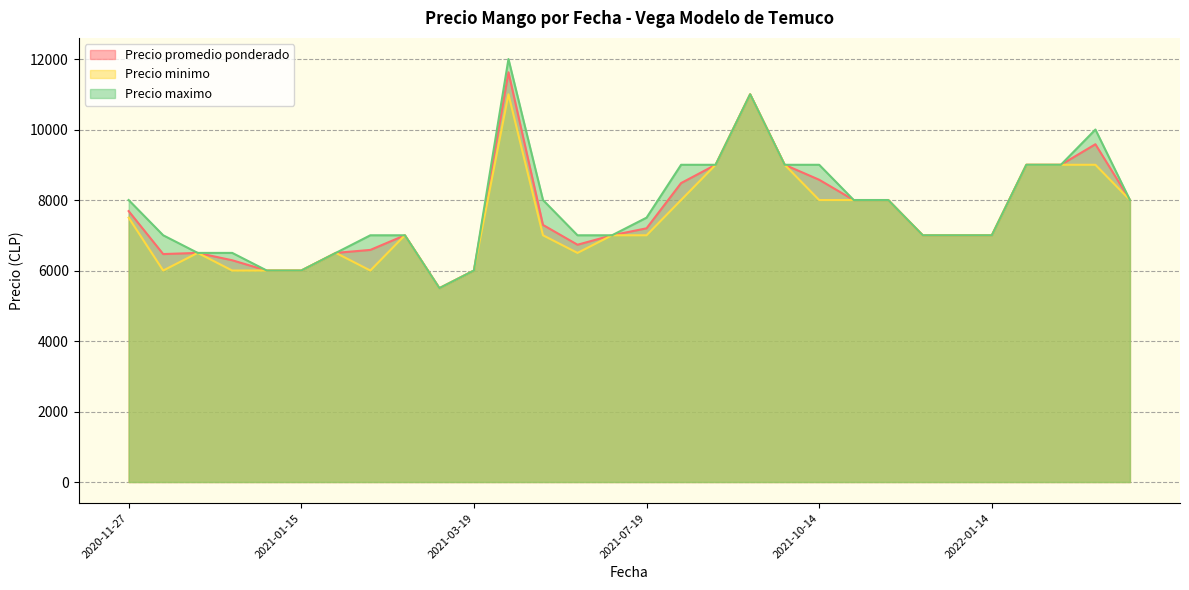

True or false: Precio promedio ponderado and Precio minimo intersect in this chart.

False